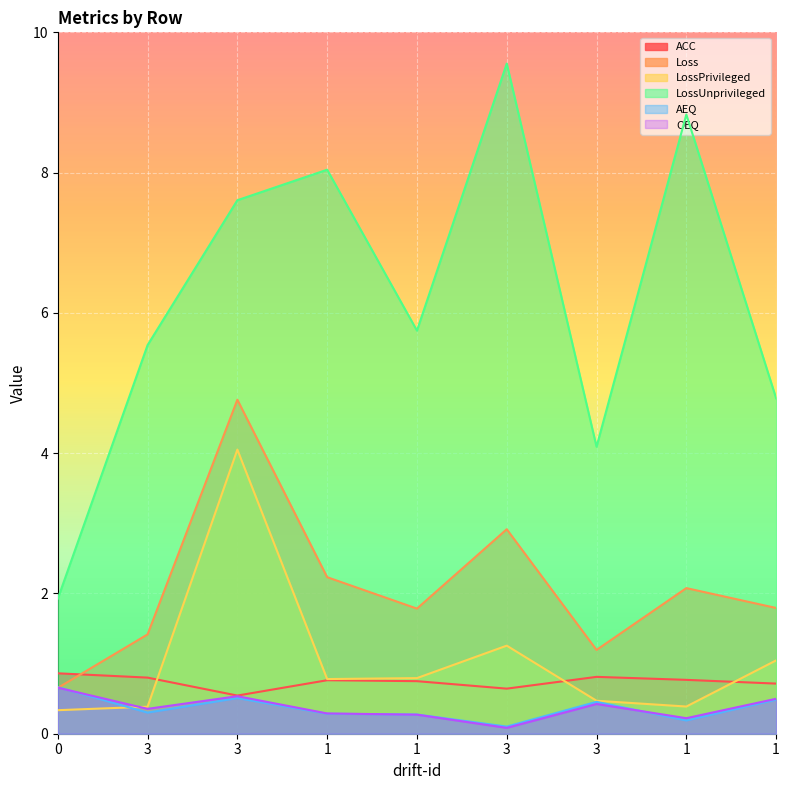

What is the sum of the Loss values at 1 and 1?

4.0